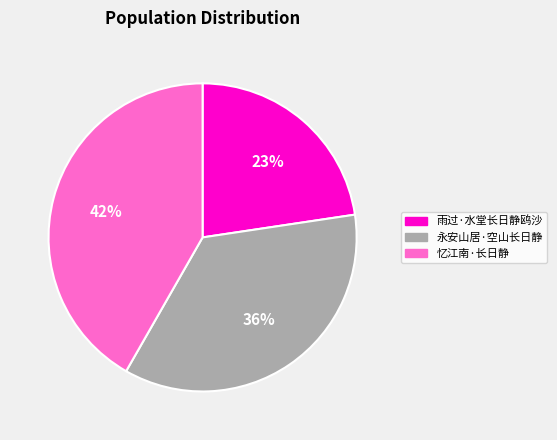

Is the sum of 雨过·水堂长日静鸥沙 and 忆江南·长日静 greater than half?

Yes